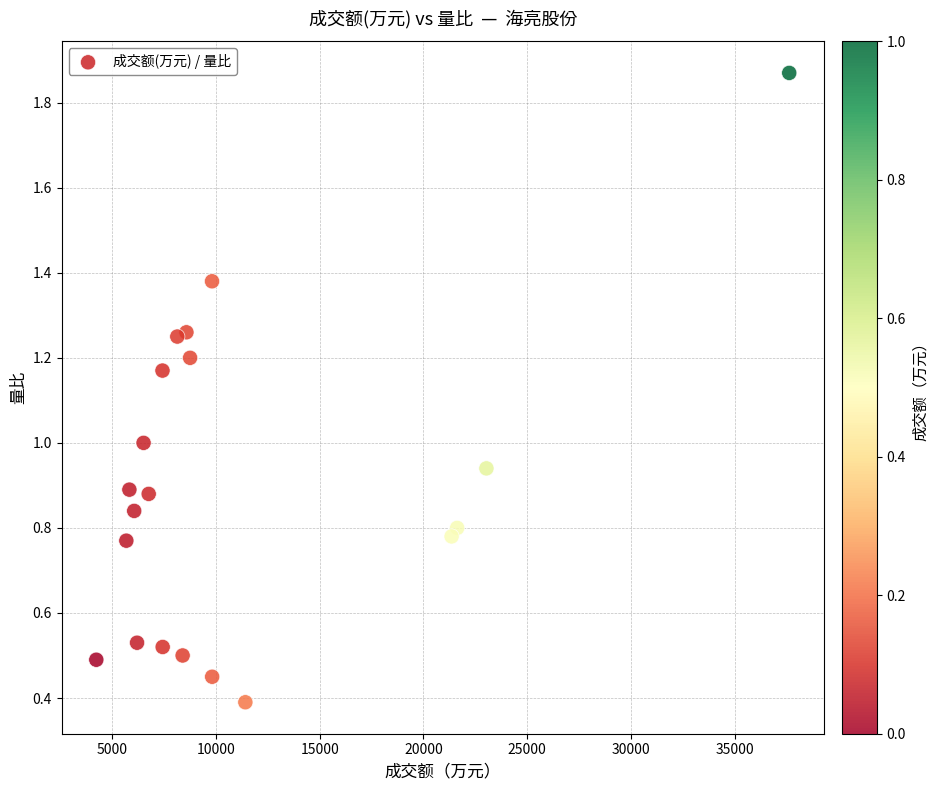

What is the range of X values (max minus min)?

33407.0